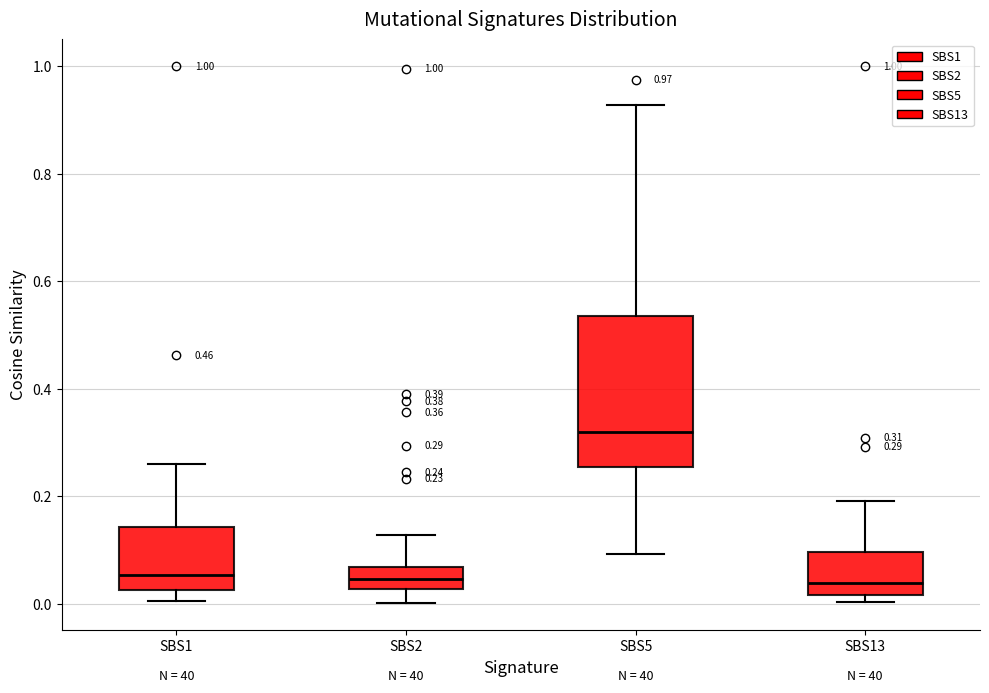

Which box is the tallest, from its lower edge to its upper edge?

SBS5